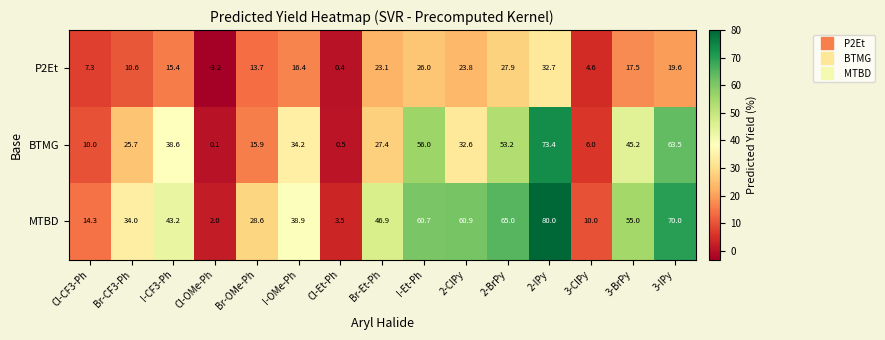

How many positive values does the P2Et series have?

14